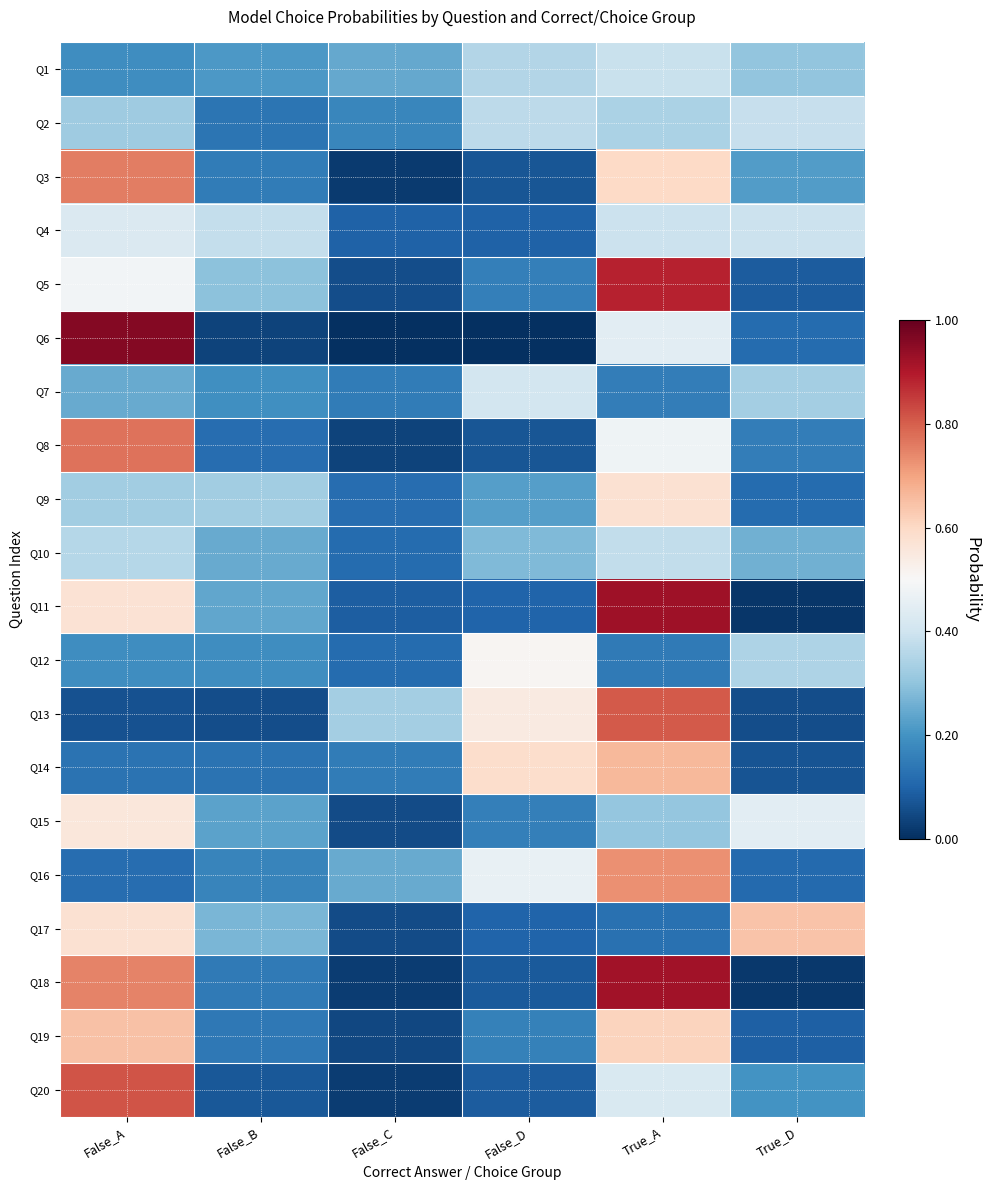

Rank the series by their maximum value, from lowest to highest.

Q10, Q2, Q1, Q7, Q4, Q12, Q15, Q9, Q17, Q19, Q14, Q16, Q3, Q8, Q13, Q20, Q5, Q18, Q11, Q6